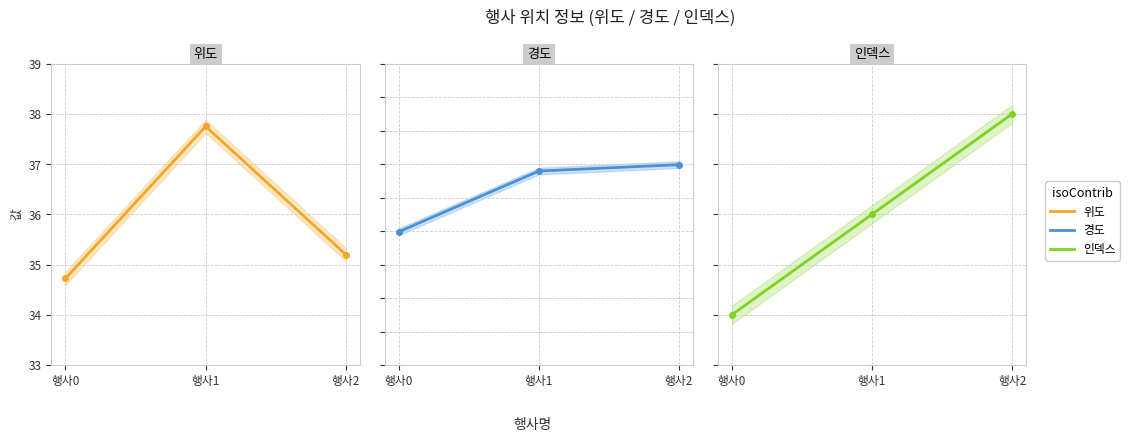

At which label does 위도 reach its minimum?

행사0